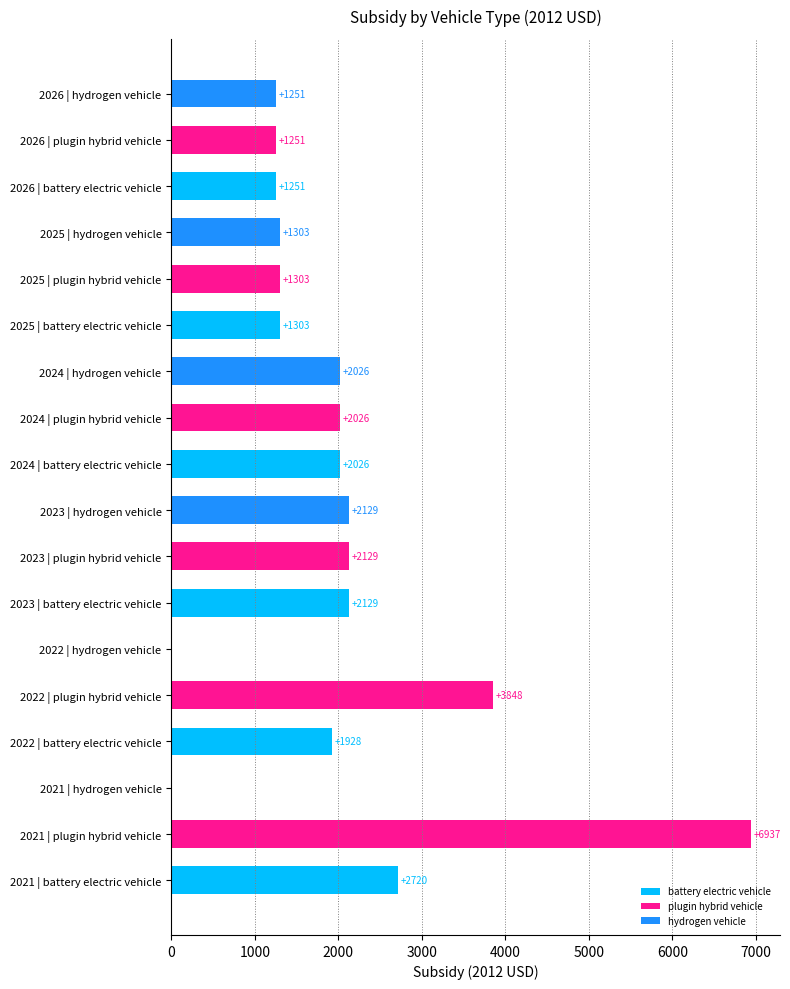

Where is the data nearest to the value 3468?

2022 | plugin hybrid vehicle